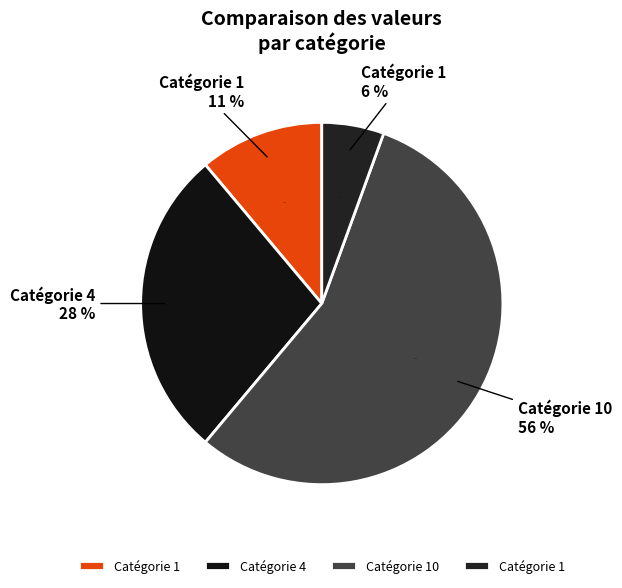

Which slice is the largest?

10